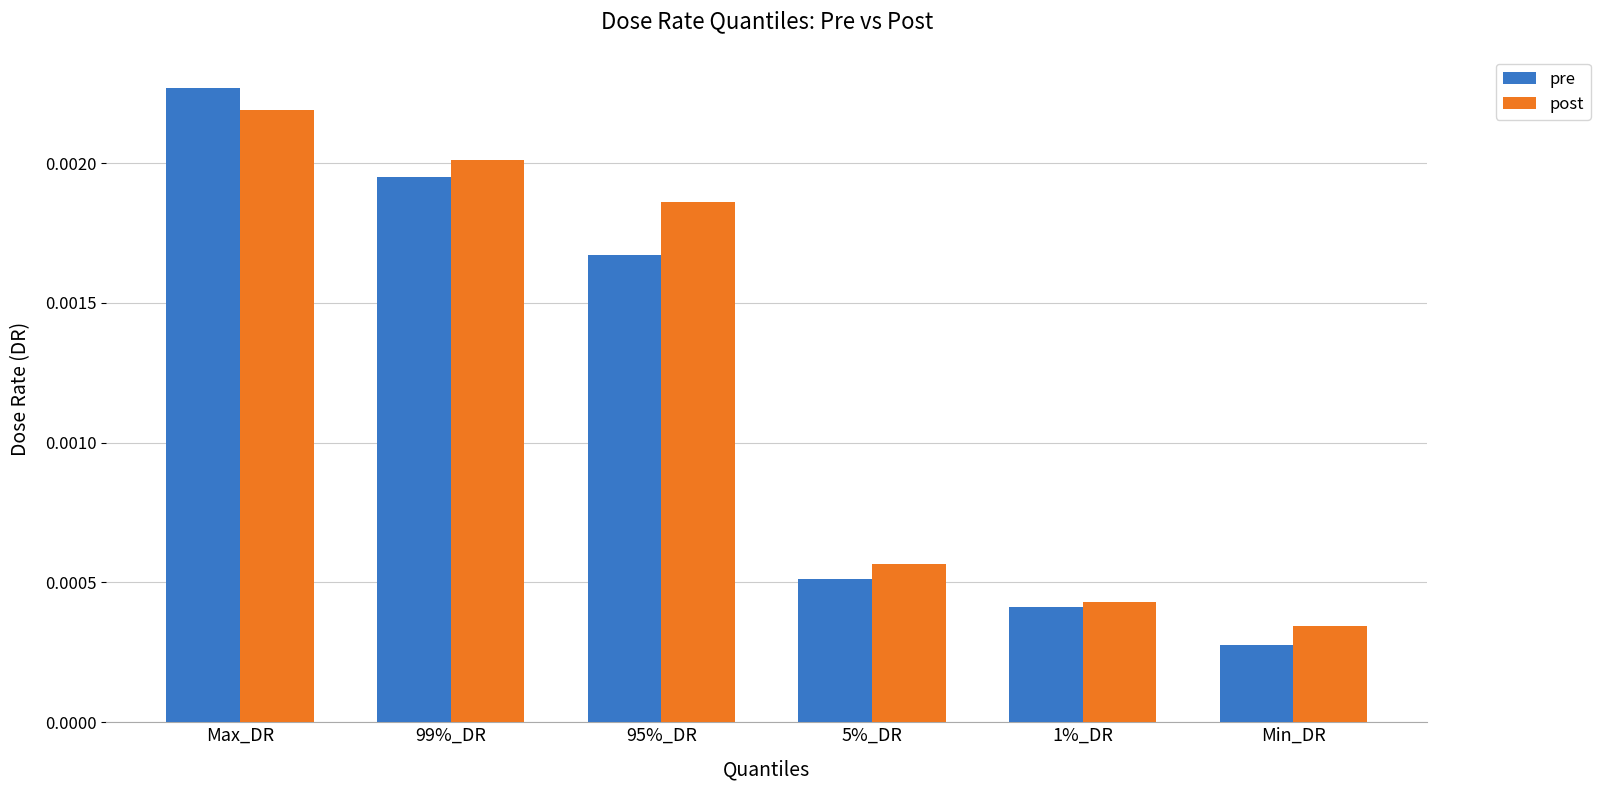

Count the pre values in the range 0 to 1.

6